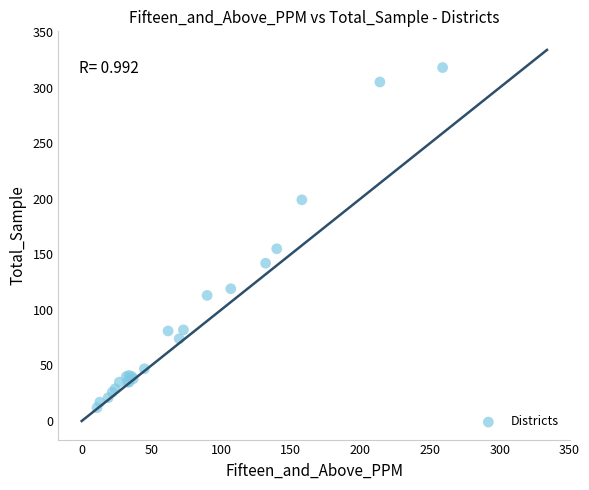

What Y value in the scatter plot is closest to 165?

155